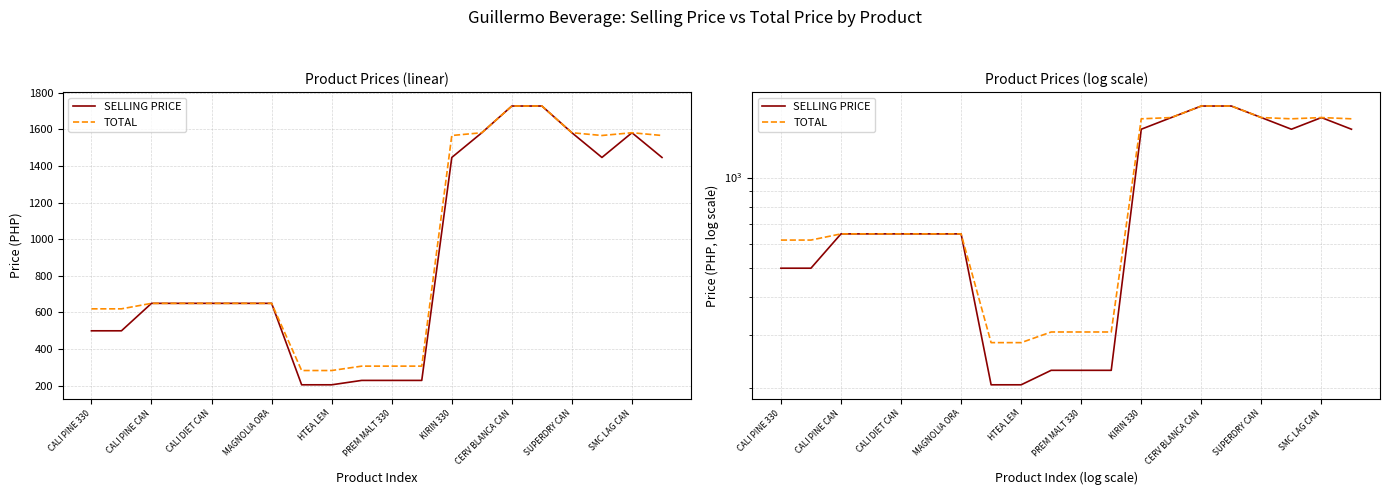

Which series changed the most between 11 and 19?

TOTAL